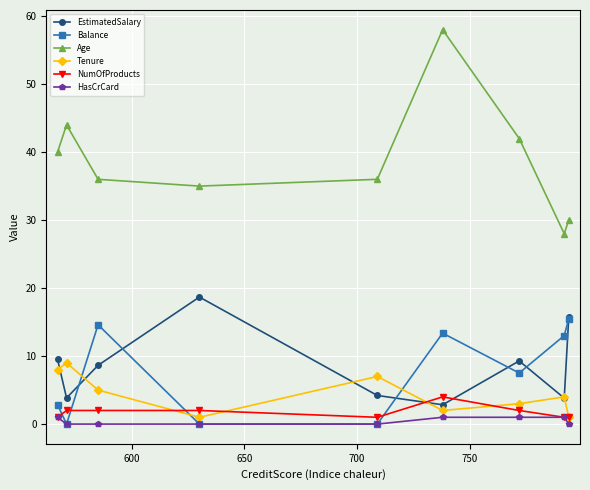

True or false: Age and EstimatedSalary cross at least once.

False